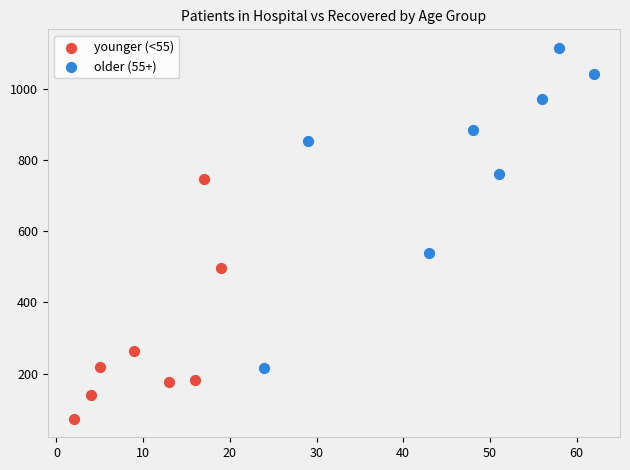

Which series has the widest spread of Y values?

older (55+)